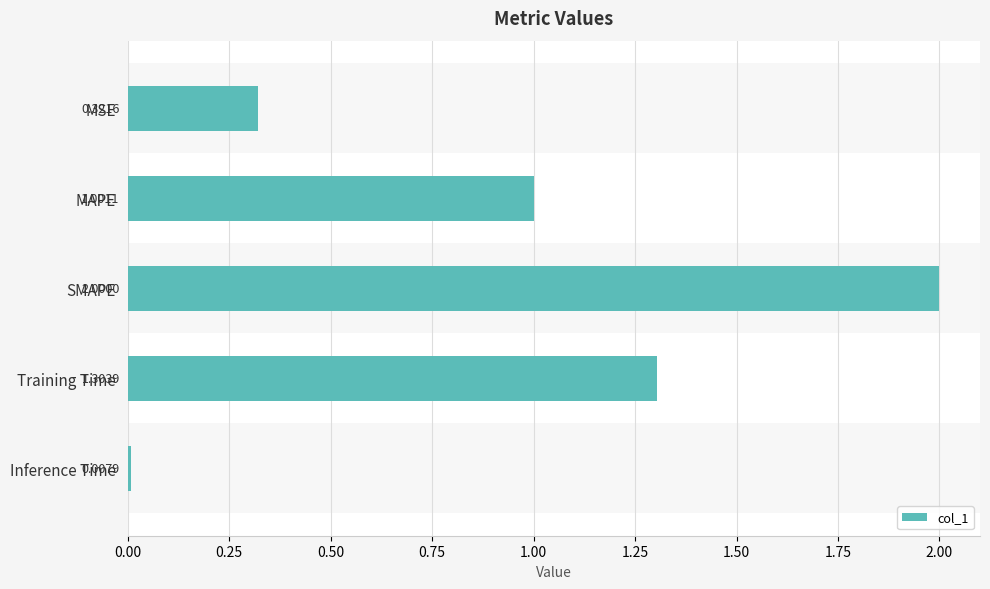

At which category does the chart reach its peak across all series?

SMAPE